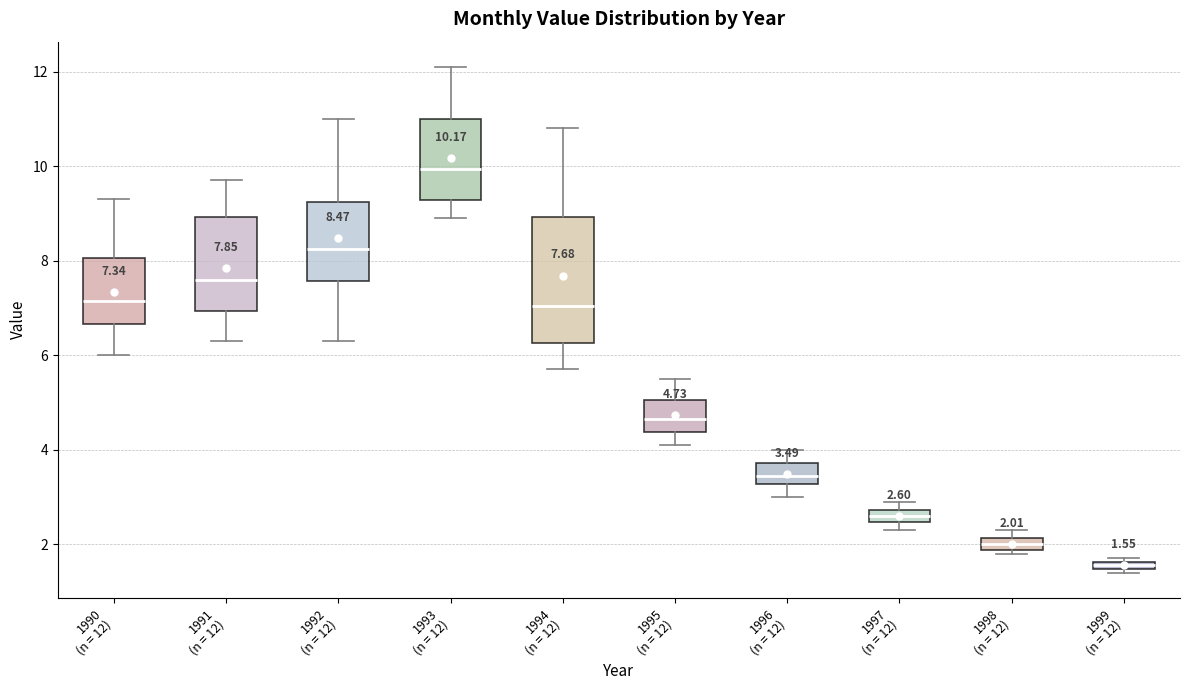

Comparing the boxes themselves (not the whiskers), which one is the tallest?

1994 (n = 12)